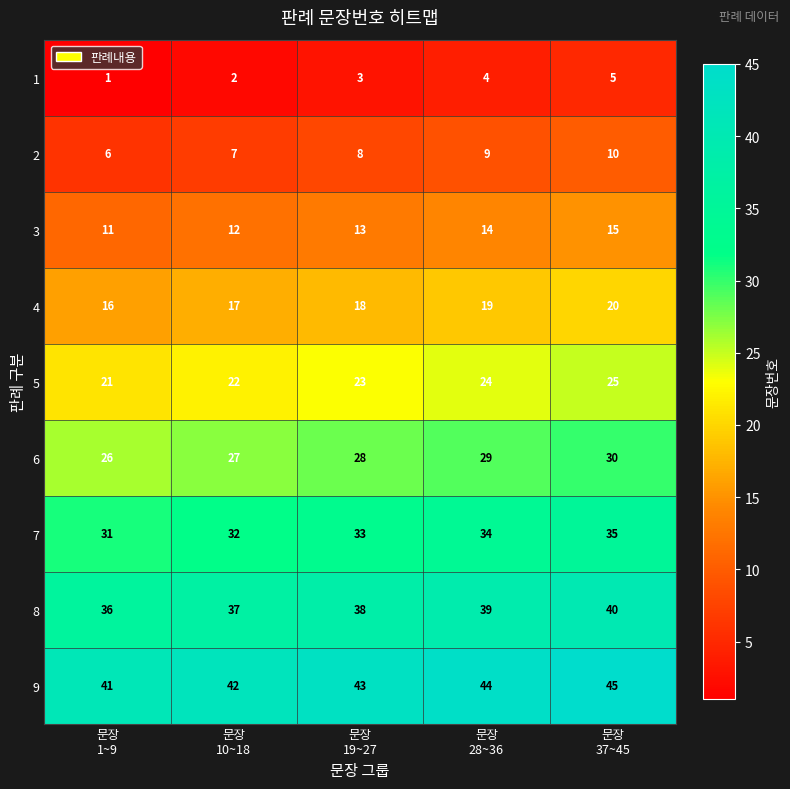

What is the lowest value of the 5 series?

21